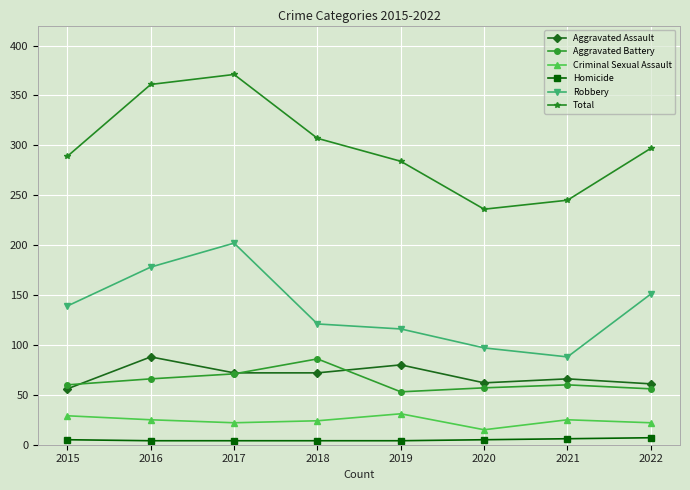

True or false: Robbery and Aggravated Battery intersect in this chart.

False